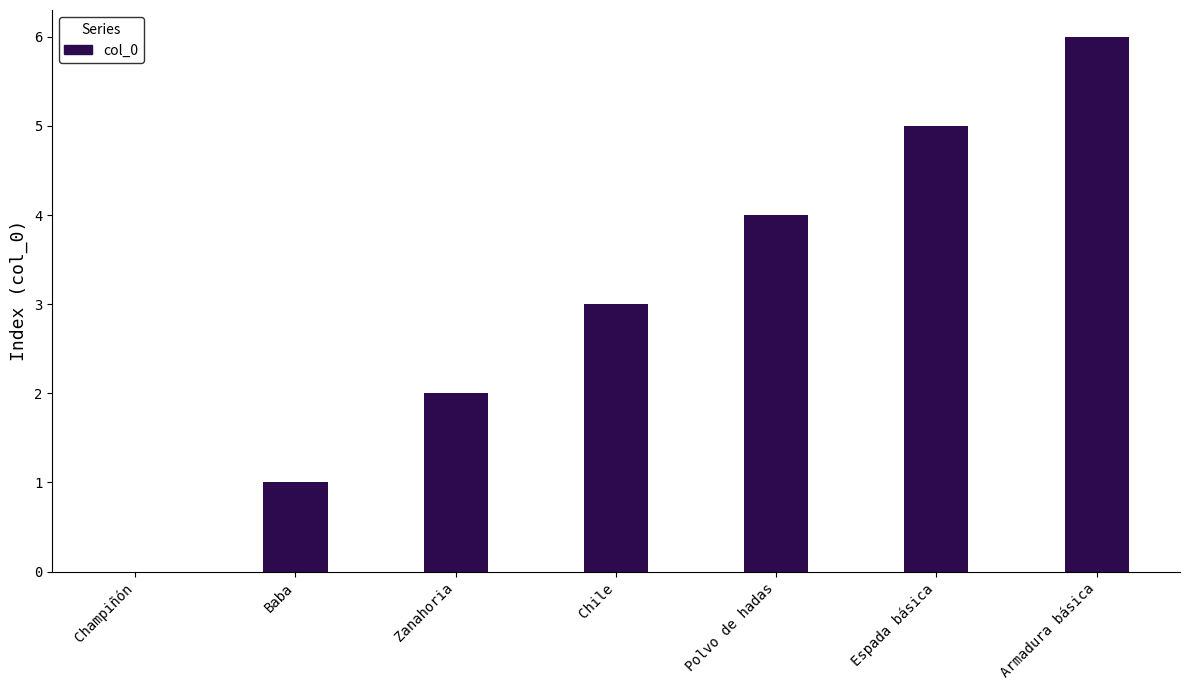

At which category does the chart reach its peak across all series?

Armadura básica